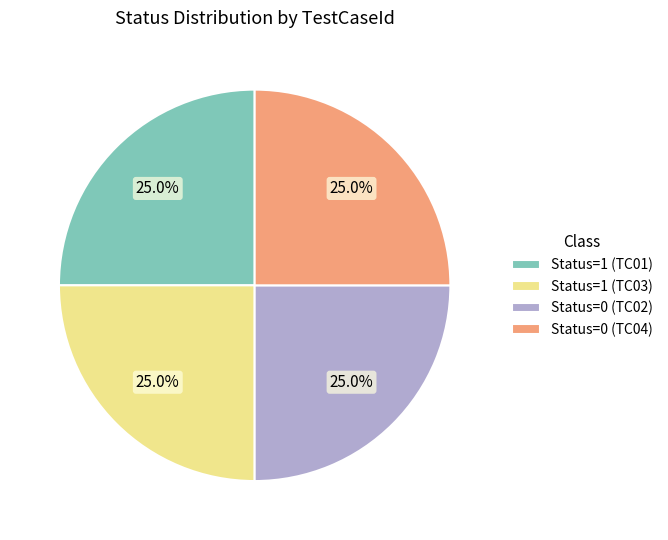

How many slices are in this pie chart?

4